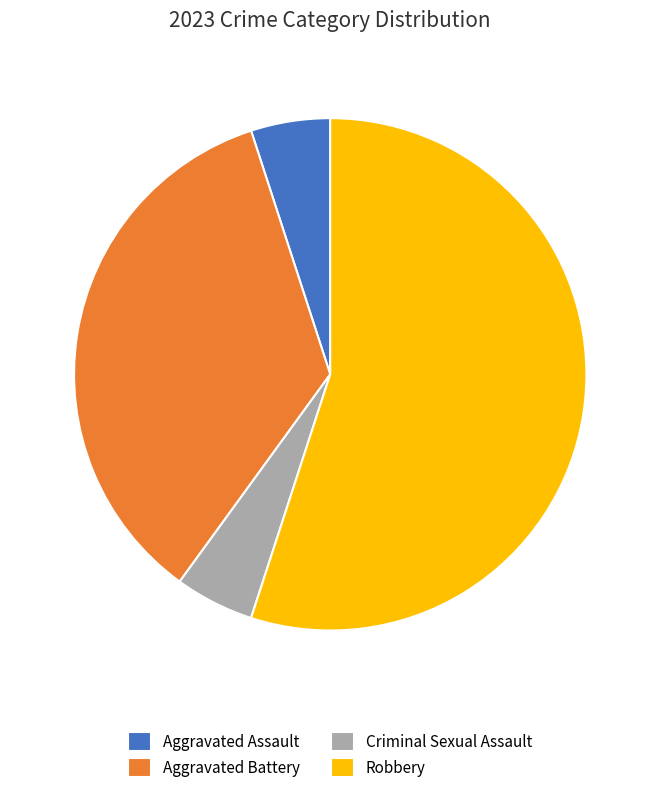

What is the largest slice in the pie chart?

Robbery